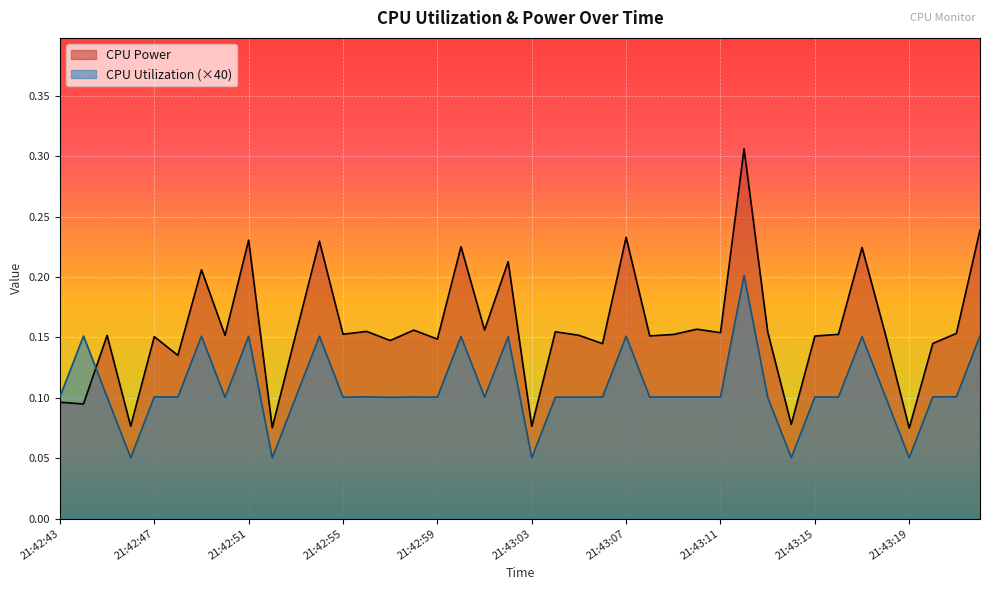

True or false: CPU Utilization and CPU Power cross at least once.

True